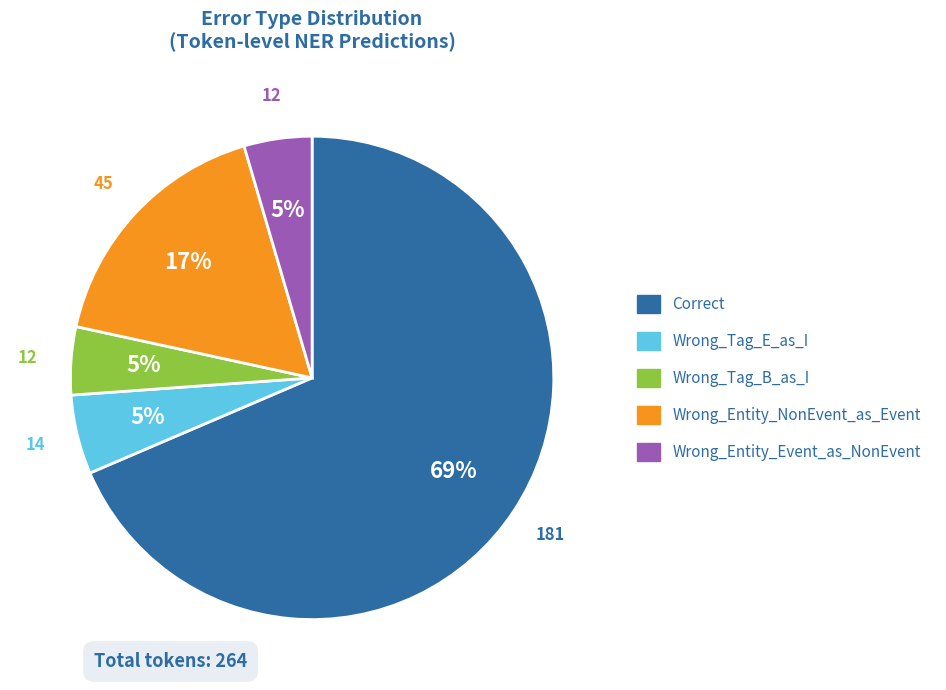

Count the number of slices in the pie.

5